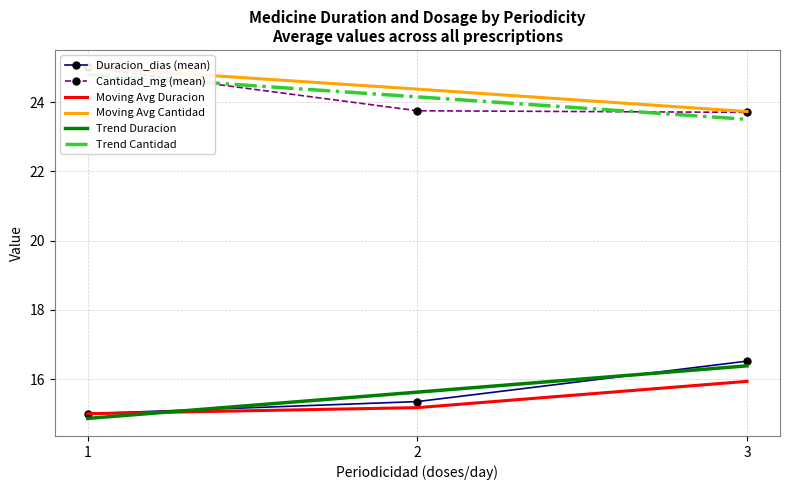

List the series in order of their peak value, lowest first.

Moving Avg Duracion, Trend Duracion, Duracion_dias (mean), Trend Cantidad, Cantidad_mg (mean), Moving Avg Cantidad